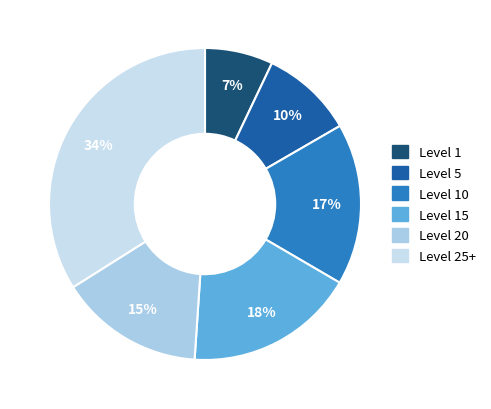

How many segments does this pie chart have?

6